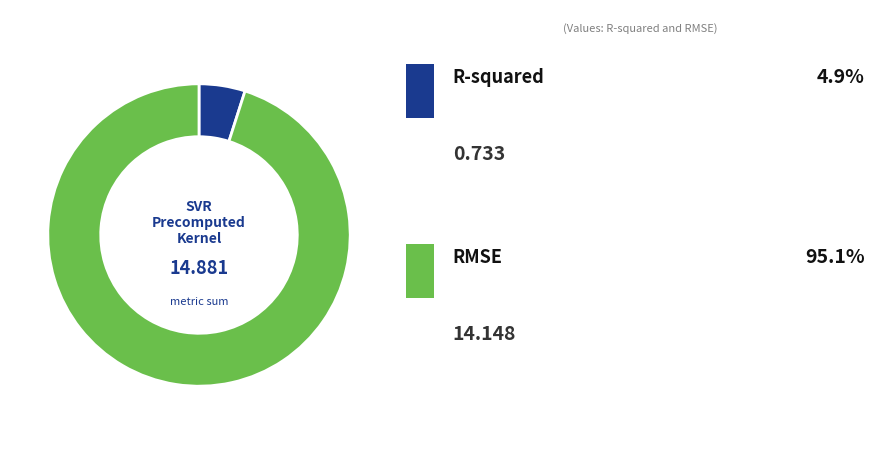

Does any single category account for the majority?

Yes